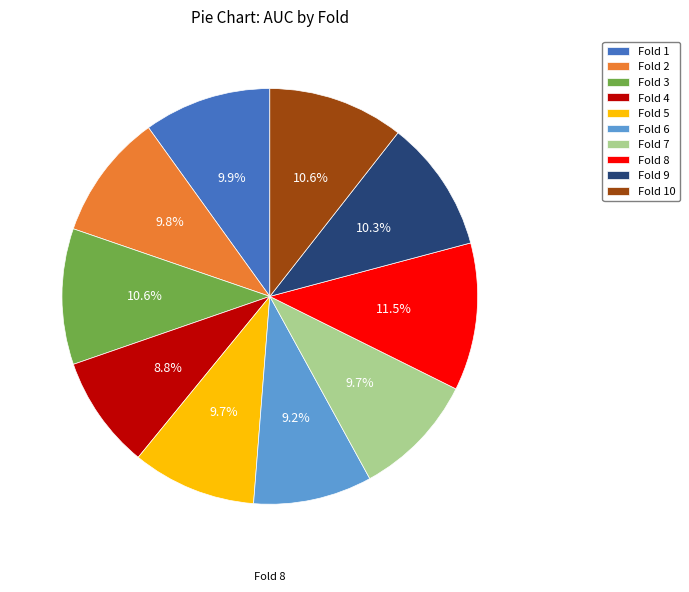

What percentage is the Fold 10 slice, to the nearest percent?

11%